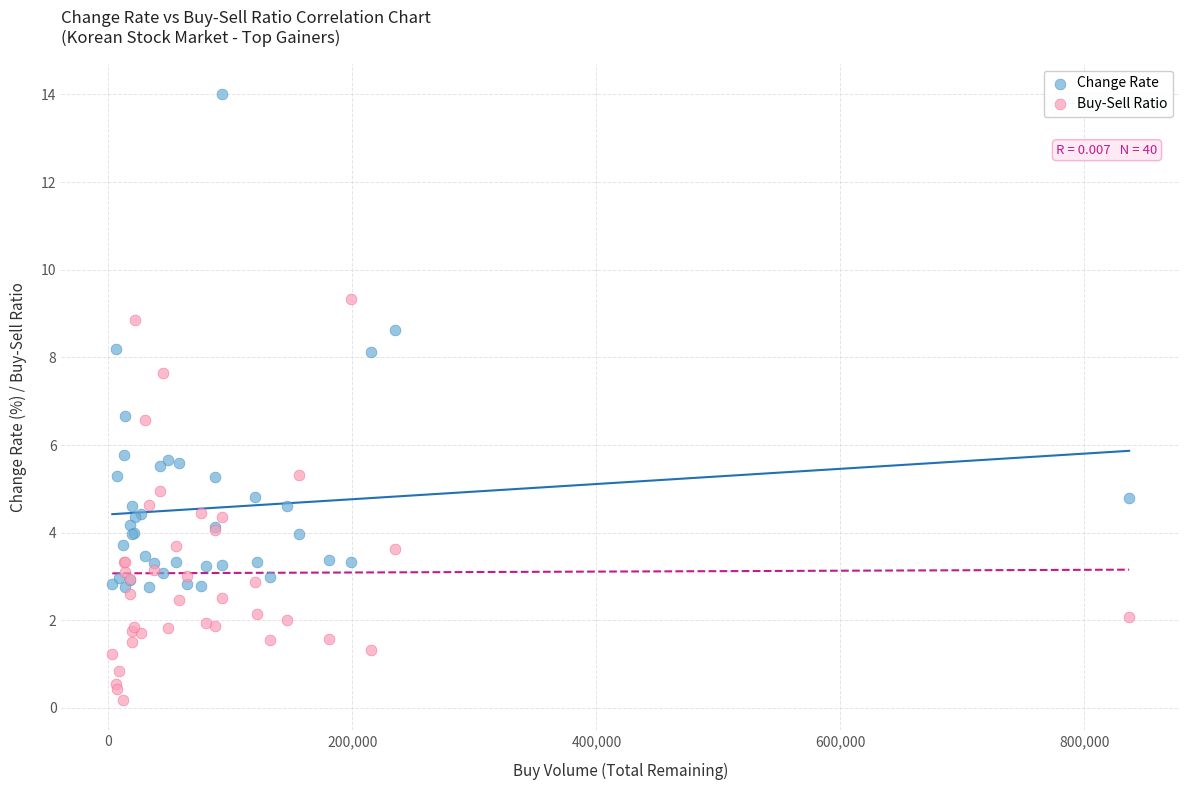

Which series contains the highest Y value?

Change Rate